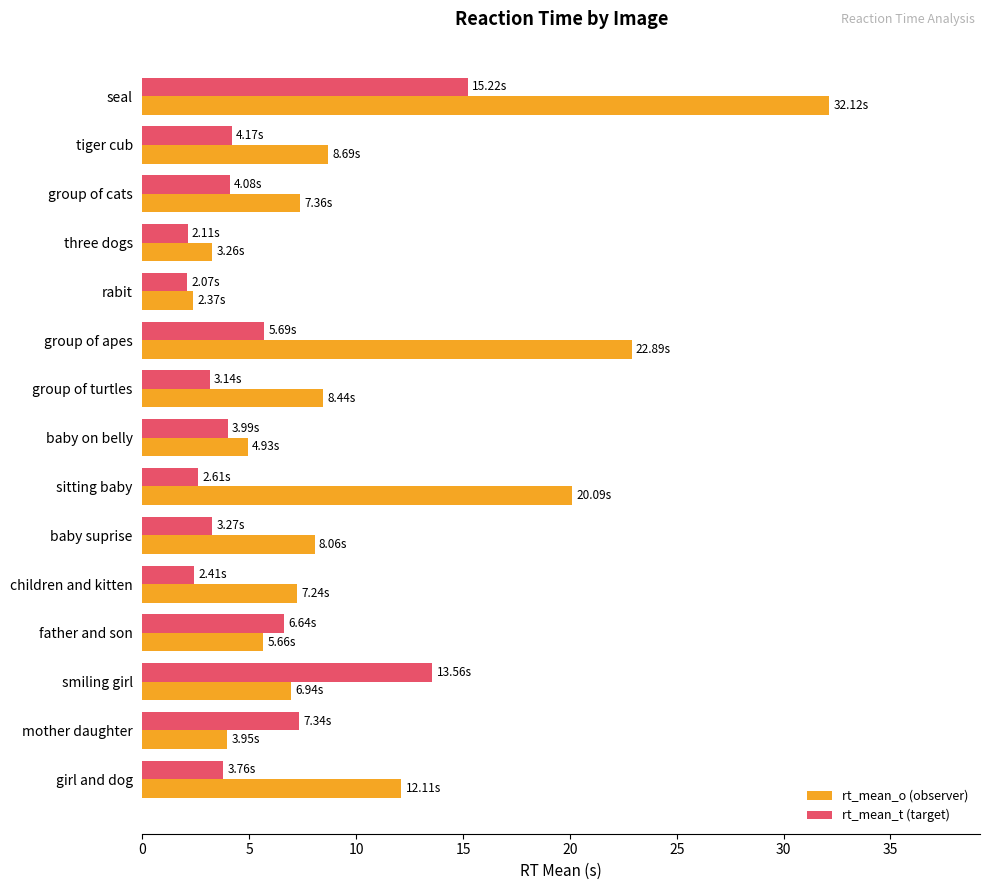

What is the difference between the second highest and minimum values in the rt_mean_t (target) series?

11.5